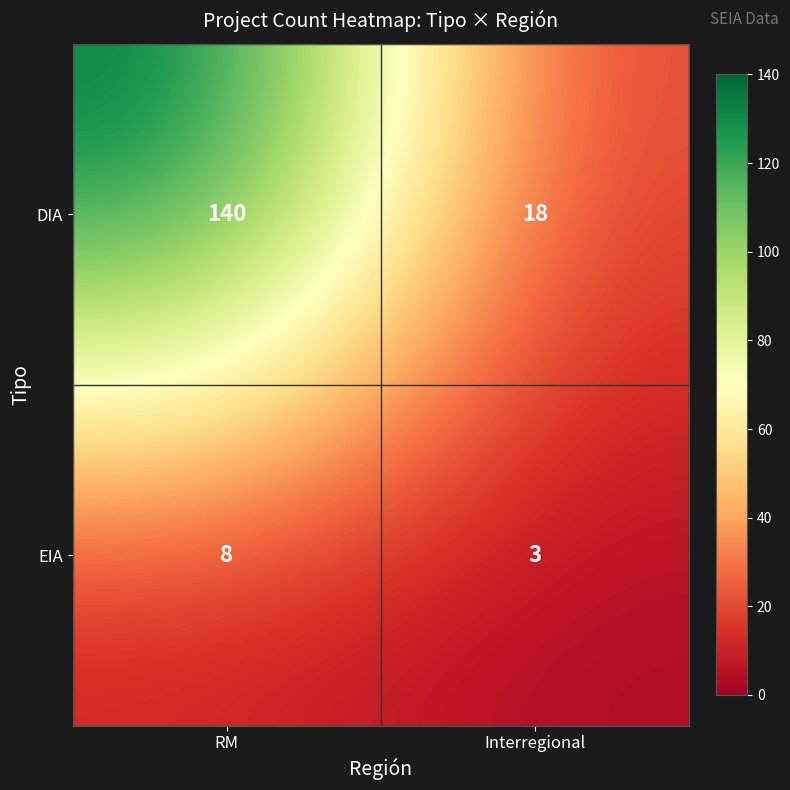

Rank the series at RM from highest to lowest value.

DIA, EIA